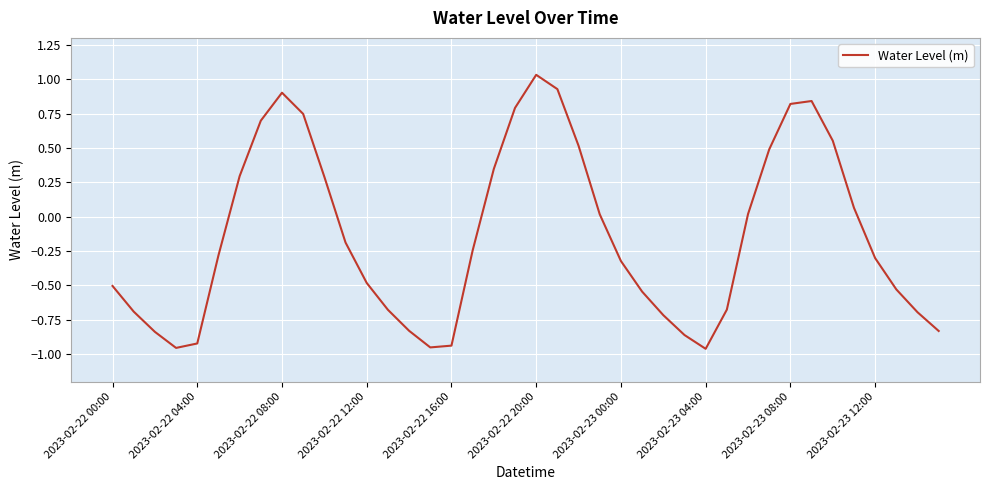

Count the number of data series in this chart.

1